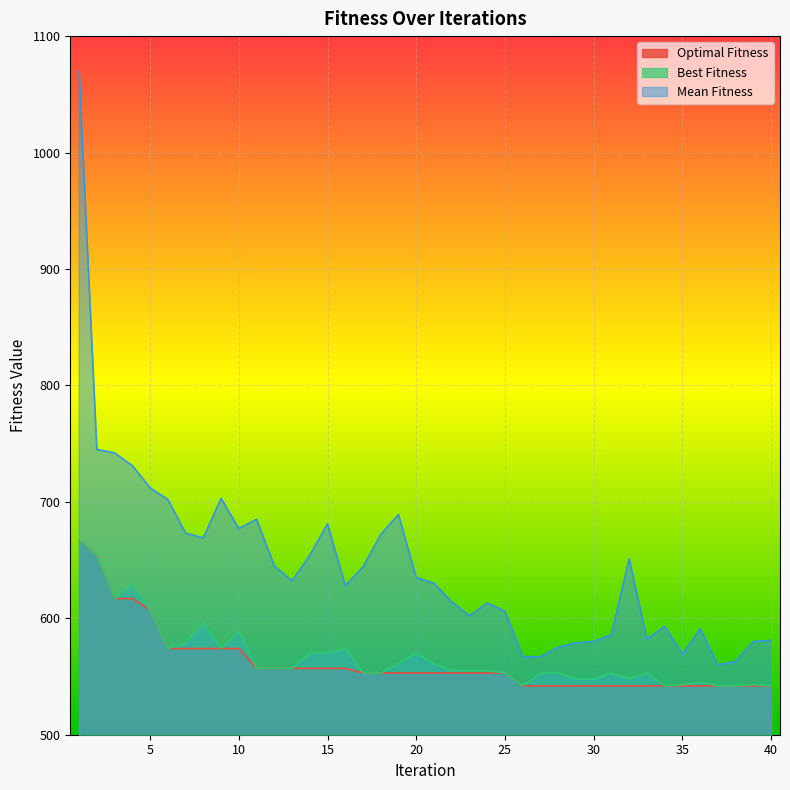

True or false: Best Fitness and Mean Fitness cross at least once.

False